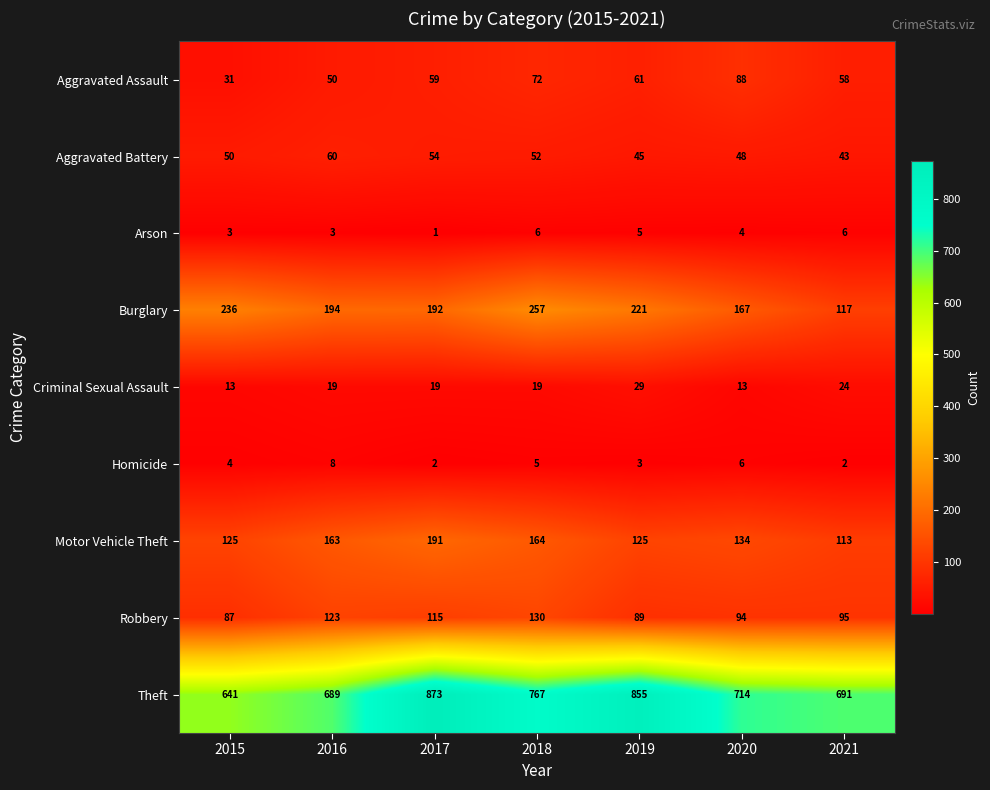

The value of Aggravated Assault at 2015 is 31. True or false?

True